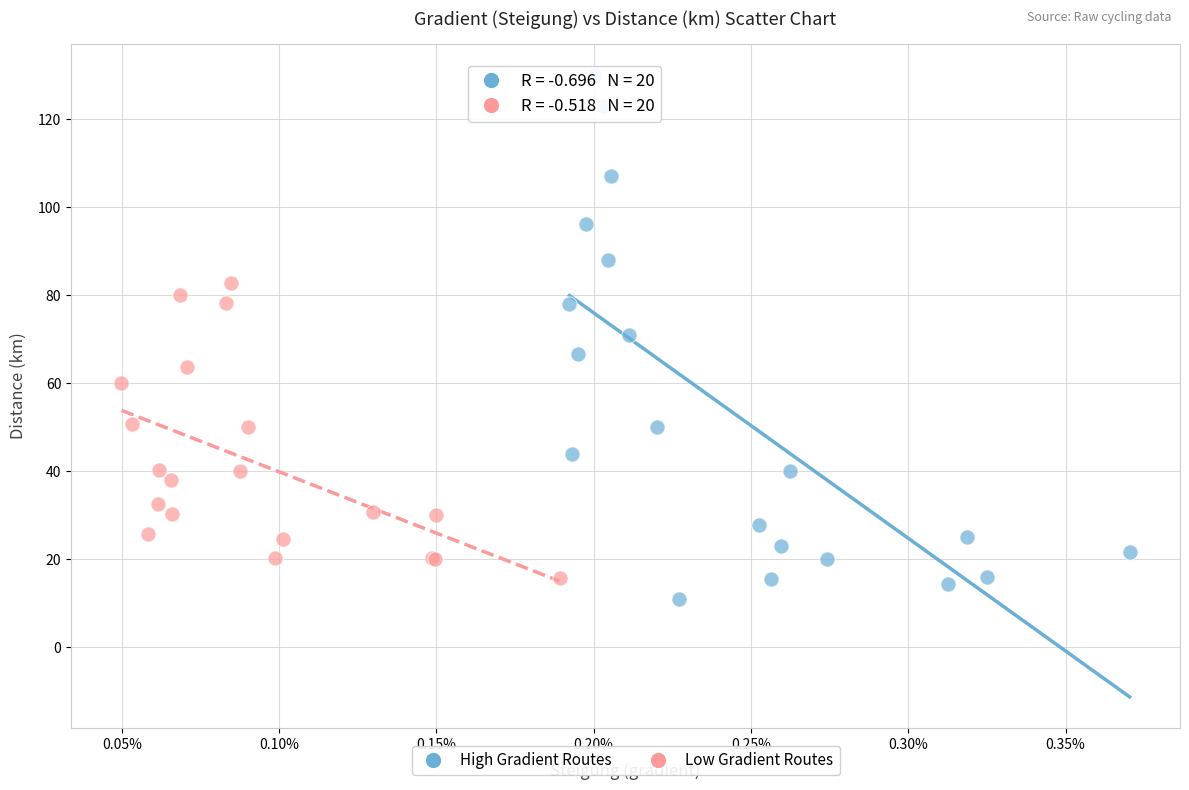

Which series reaches the maximum Y coordinate?

High Gradient Routes